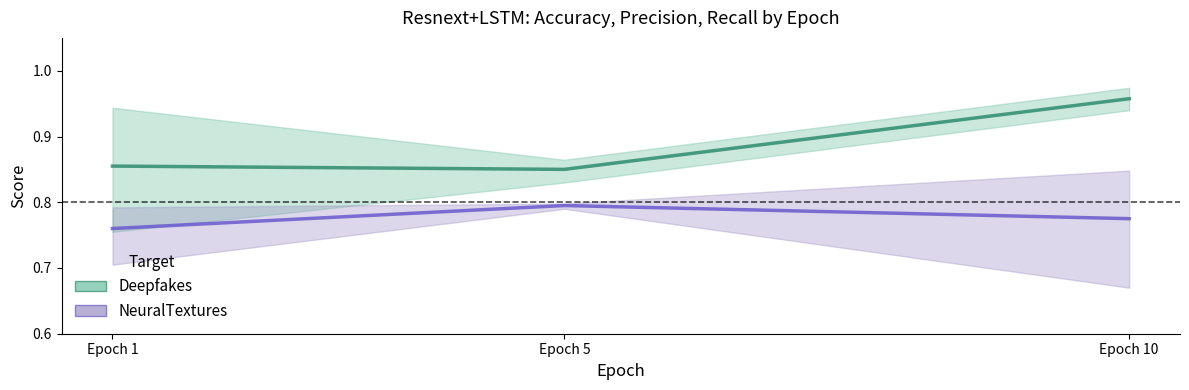

How many lines are shown in the chart?

2